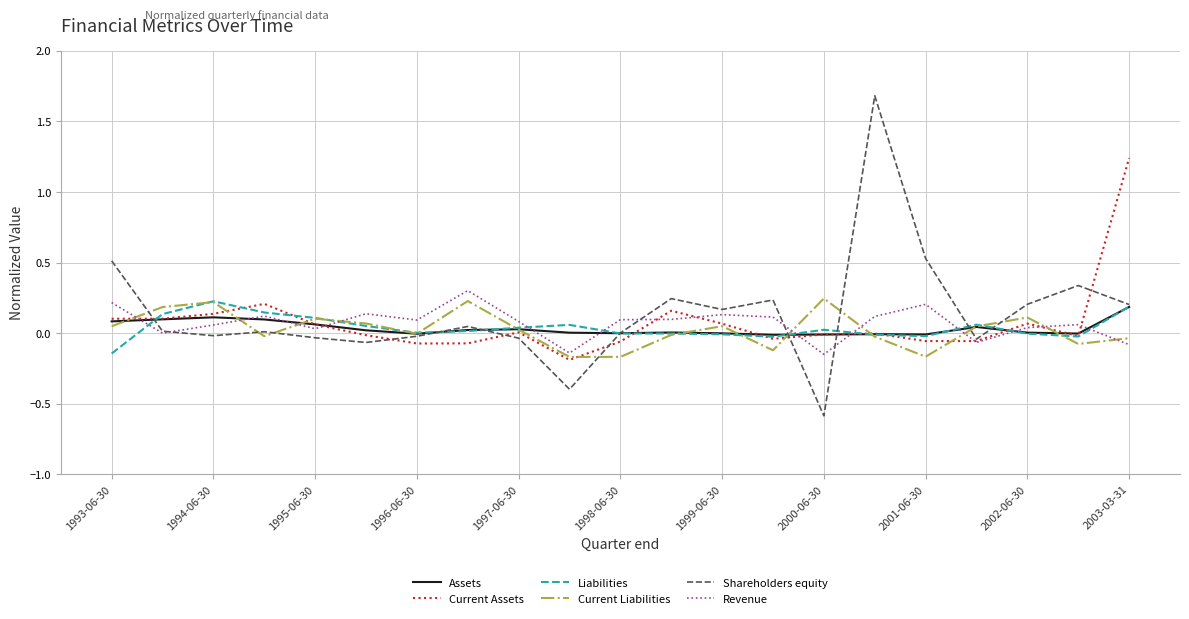

What is the minimum value shown in the chart?

-0.6